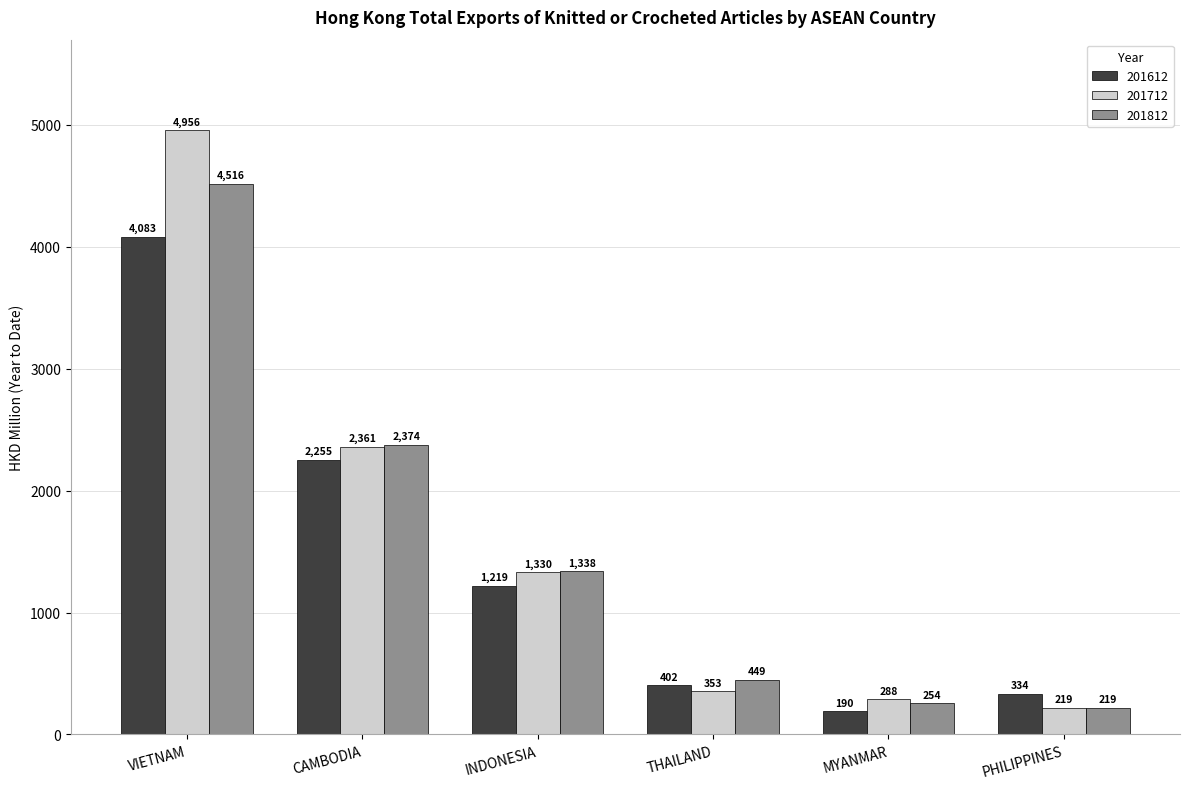

What is the total value across all series at MYANMAR?

731.7